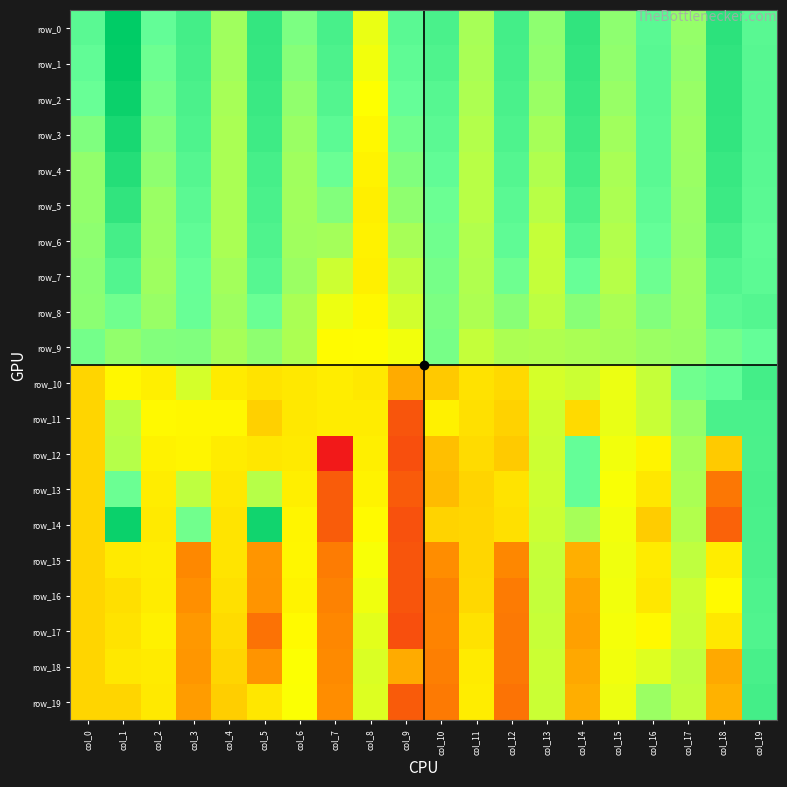

At which category is the sum across all series the highest?

col_19